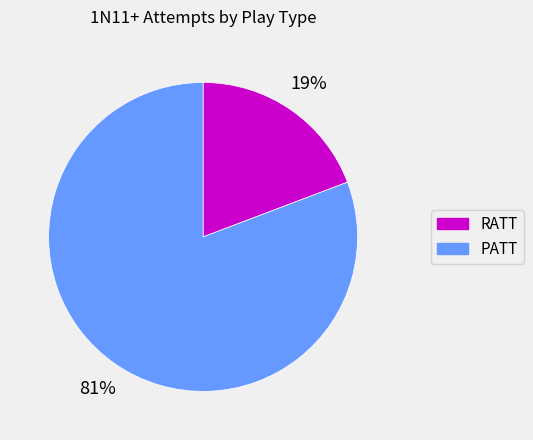

Which slice is the smallest?

RATT